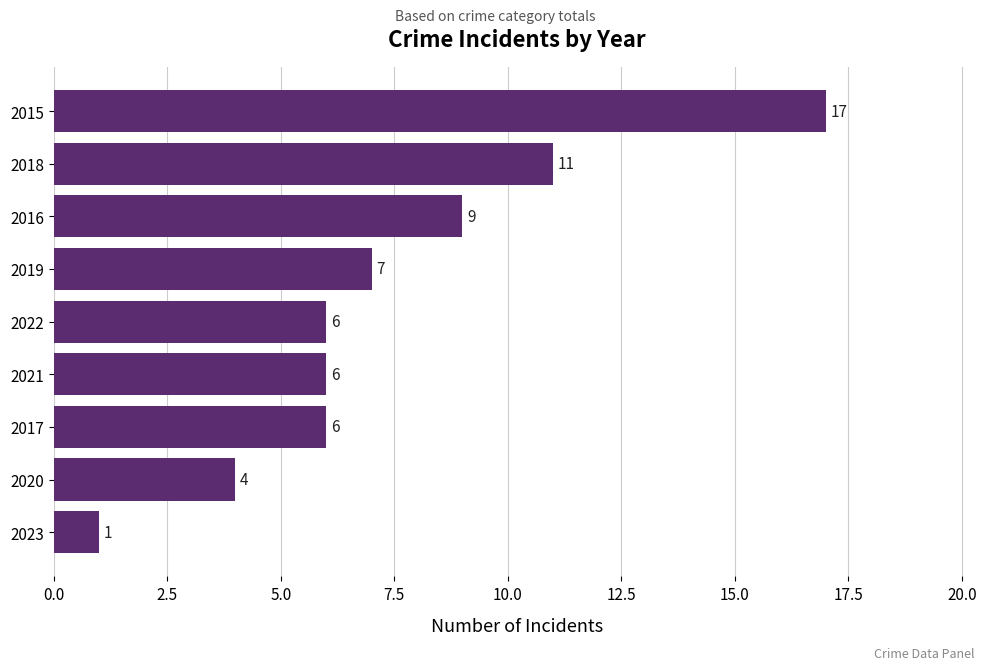

What is the greatest value displayed?

17